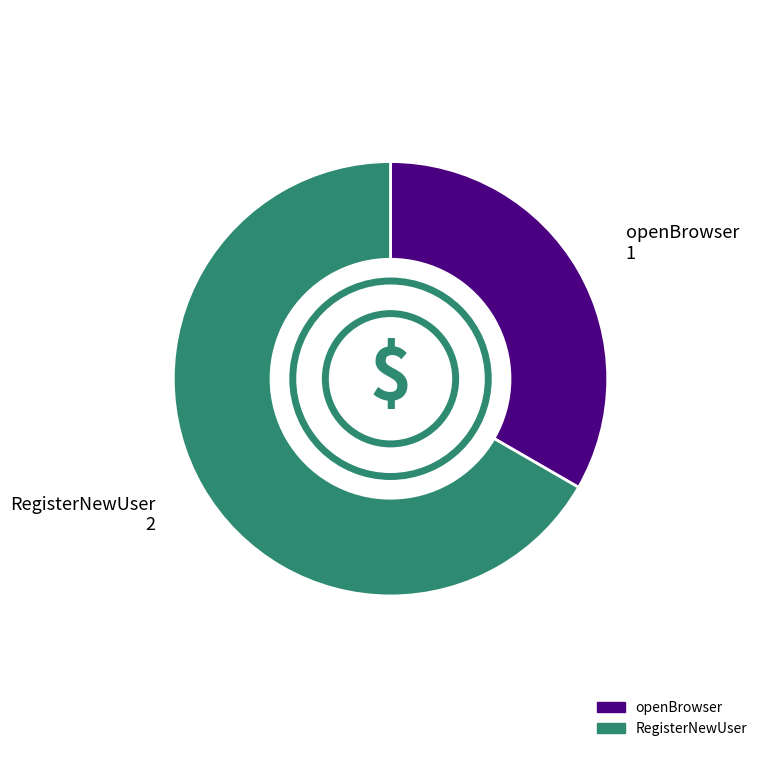

Between openBrowser and RegisterNewUser, which is larger?

RegisterNewUser